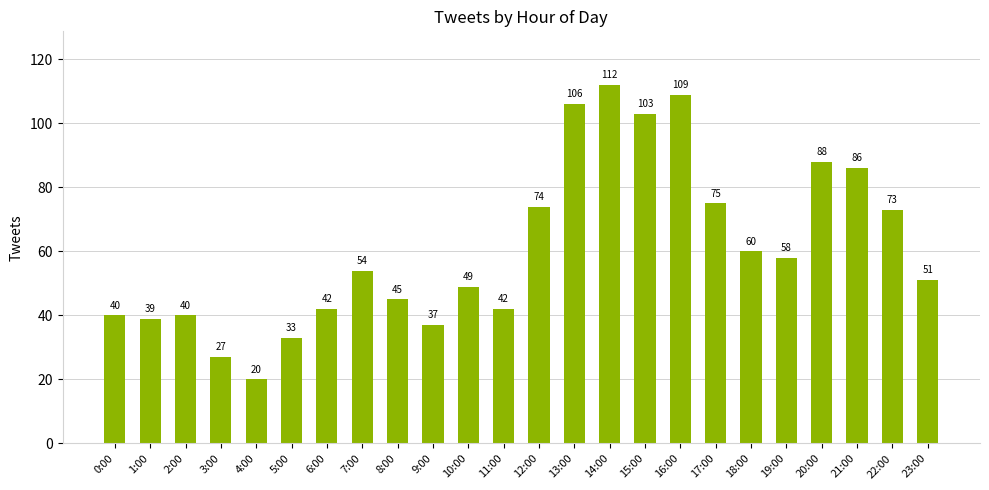

What is the sum of the values at 22:00 and 10:00?

122